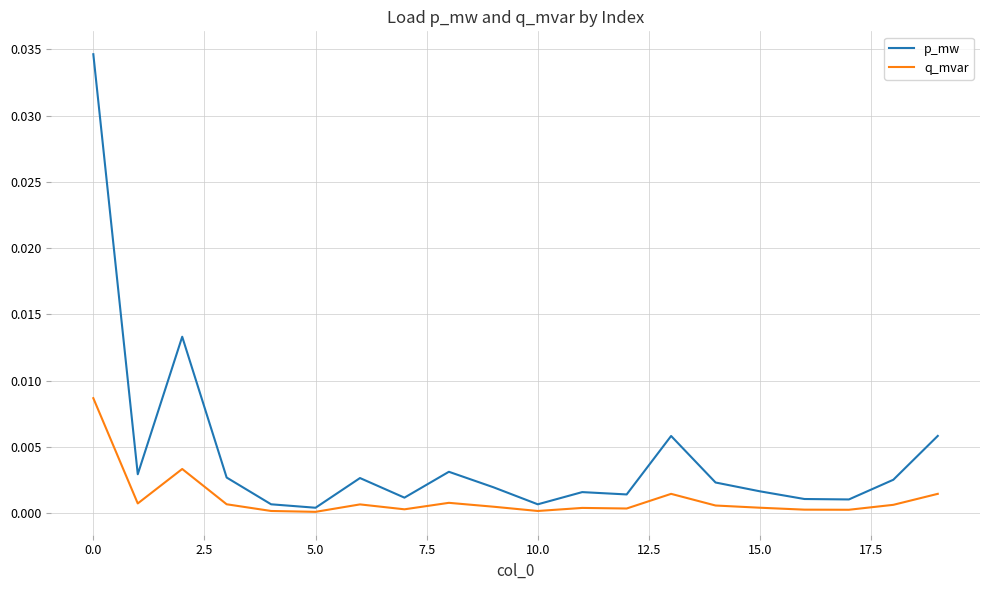

Does the chart display data point markers on the line(s)?

No